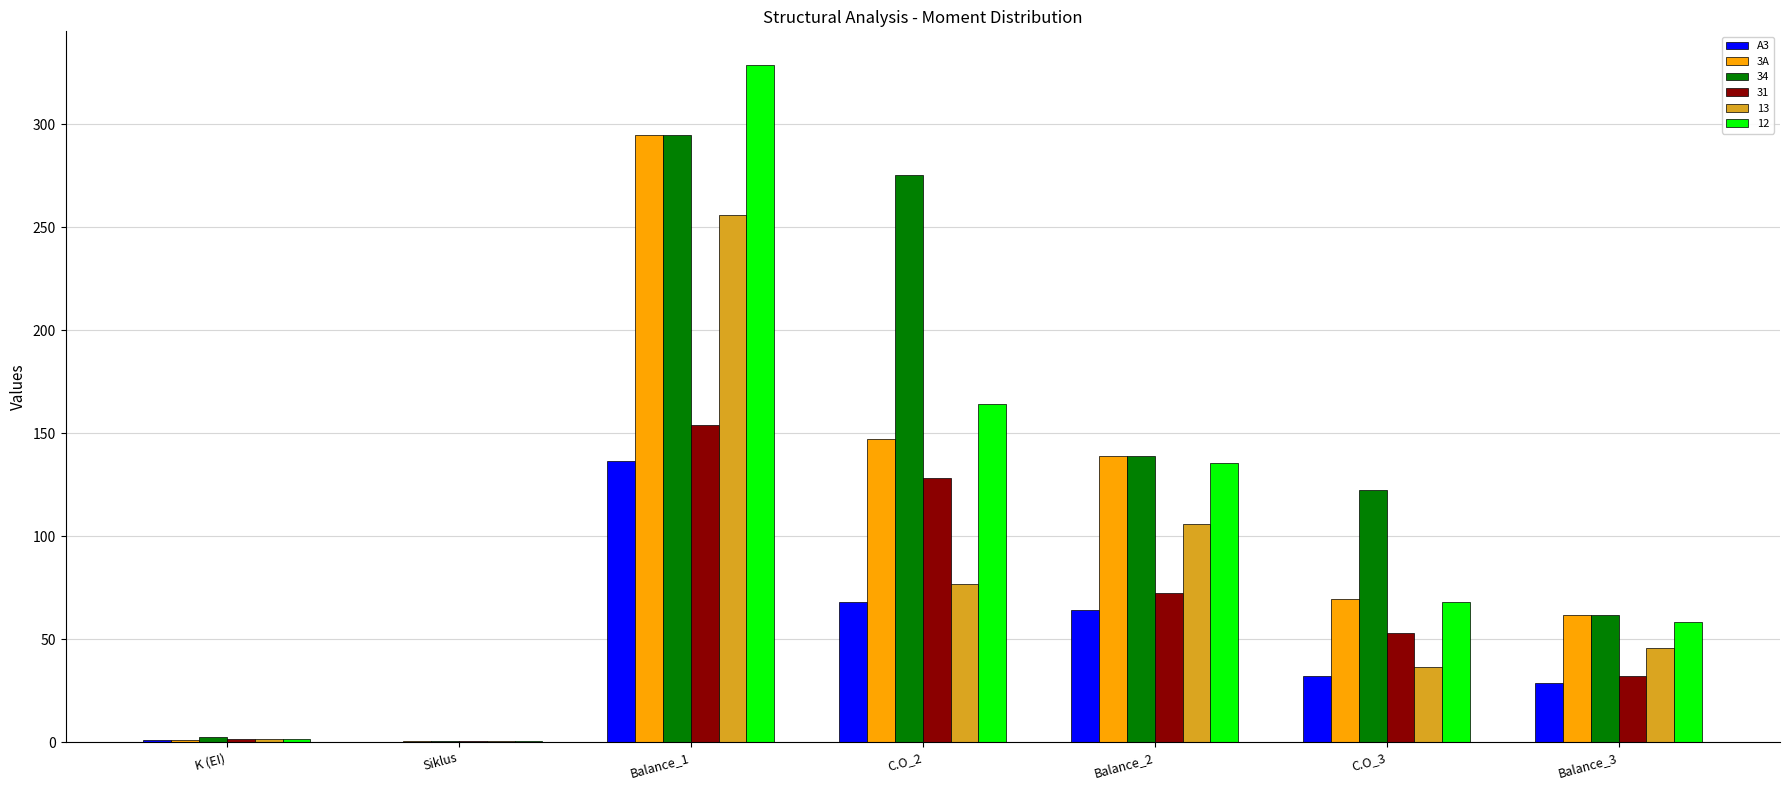

Where is A3 nearest to the value 68?

C.O_2